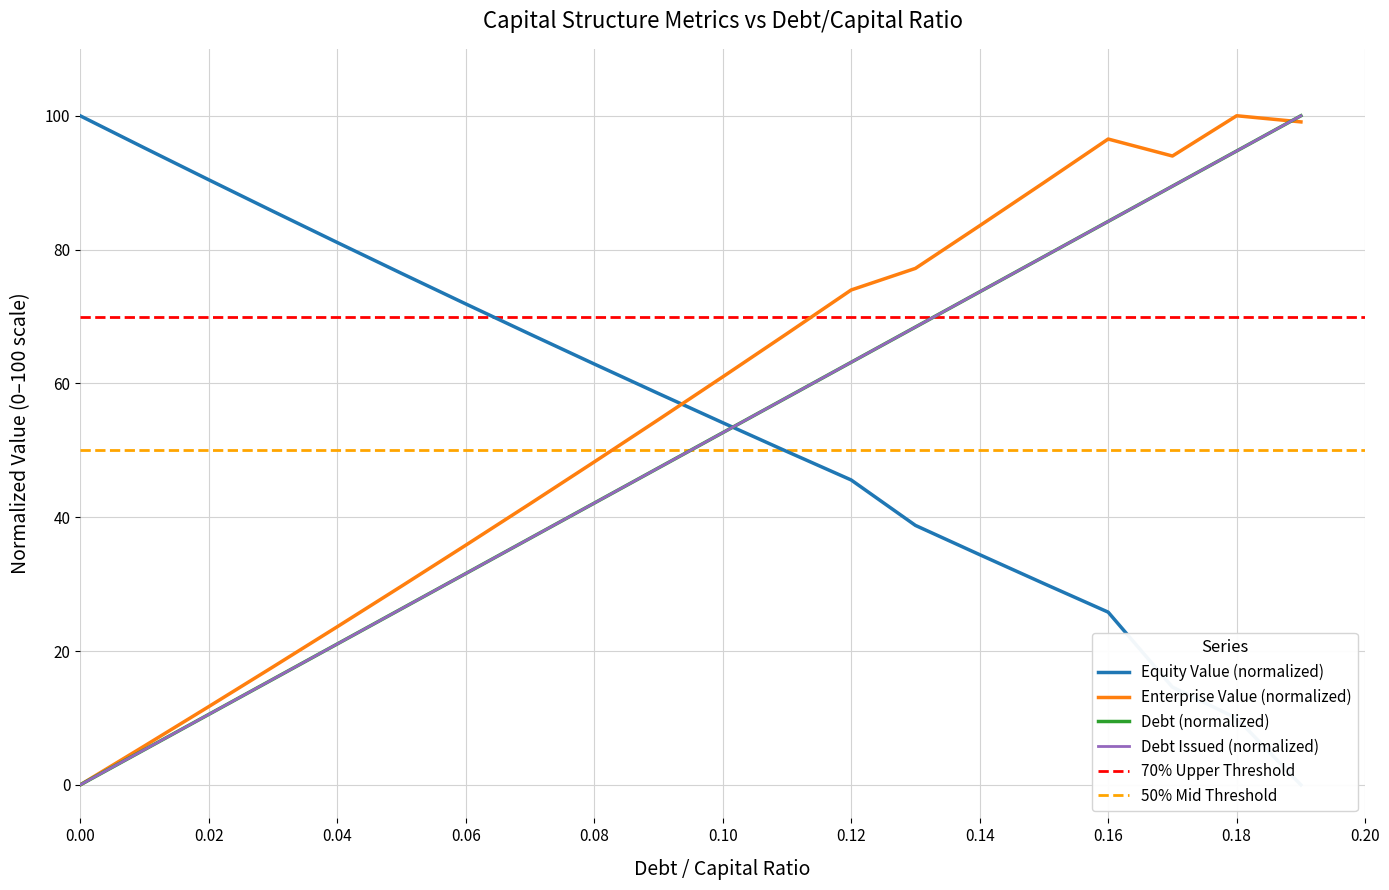

Reading right to left, list all the values displayed in this chart.

debt_capital: 100.0	94.7	89.5	84.2	78.9	73.7	68.4	63.2	57.9	52.6	47.4	42.1	36.8	31.6	26.3	21.1	15.8	10.5	5.3	0.0
cost_capital: 99.1	100.0	94.0	96.5	90.0	83.6	77.2	74.0	67.4	61.0	54.6	48.3	42.0	35.8	29.7	23.6	17.6	11.7	5.8	0.0
equity_value: 0.0	10.0	14.6	25.8	30.1	34.4	38.8	45.6	49.8	54.1	58.5	62.9	67.4	71.9	76.5	81.1	85.7	90.4	95.2	100.0
enterprise_value: 100.0	94.7	89.5	84.2	78.9	73.7	68.4	63.2	57.9	52.6	47.4	42.1	36.8	31.6	26.3	21.1	15.8	10.5	5.3	0.0